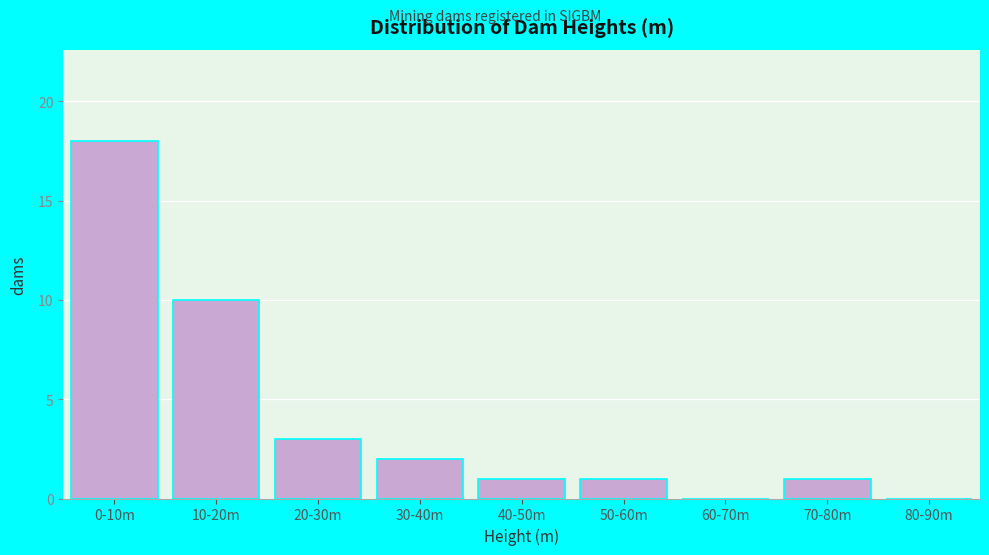

Reading left to right, what are all the values shown in this chart?

0-10m=18	10-20m=10	20-30m=3	30-40m=2	40-50m=1	50-60m=1	60-70m=0	70-80m=1	80-90m=0